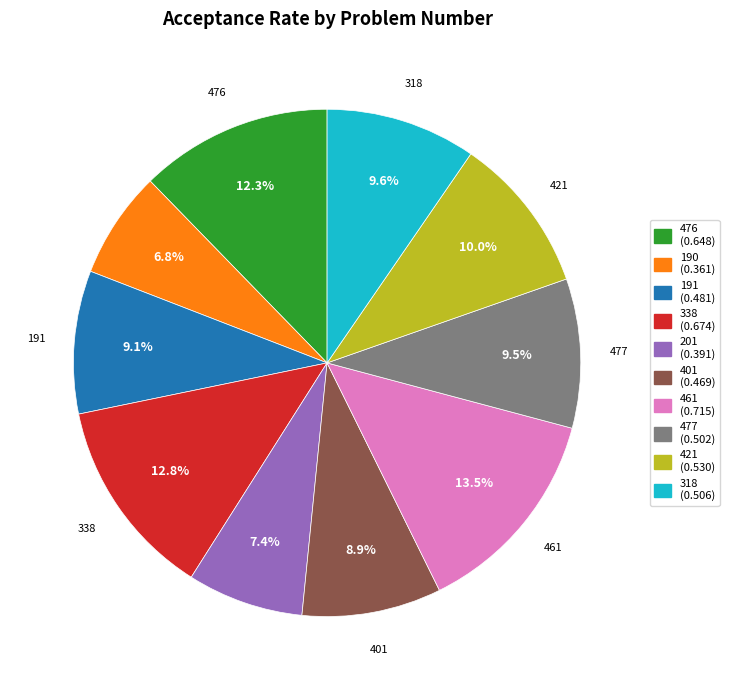

Which has a higher value, 338 or 477?

338